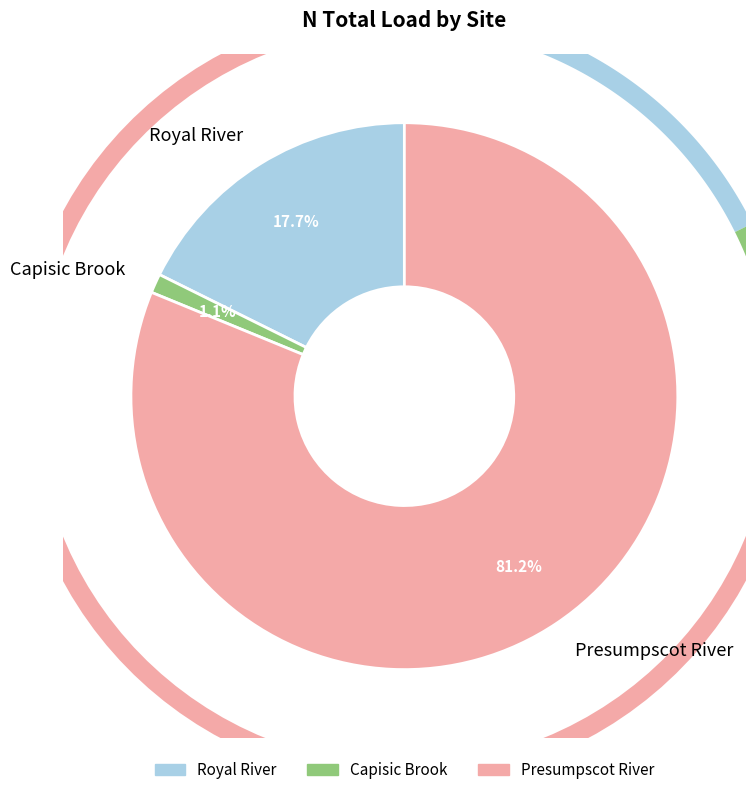

True or false: Royal River accounts for 18% of the total.

True